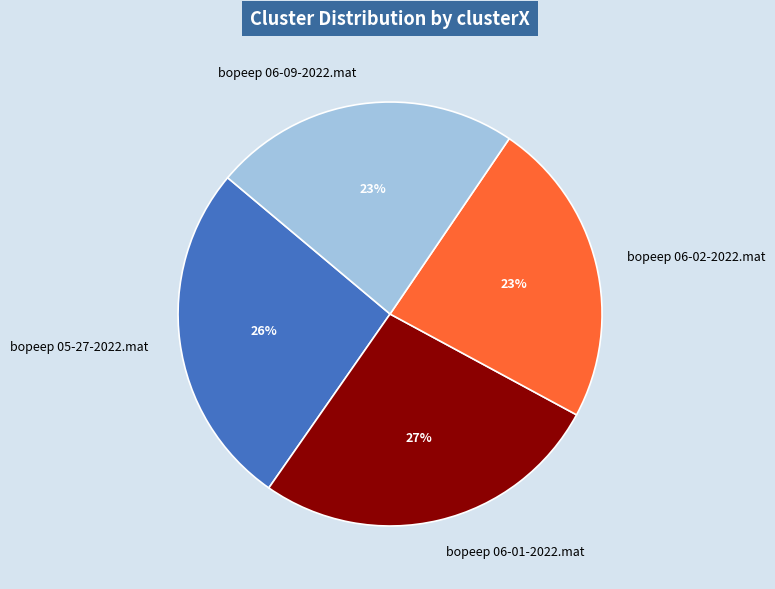

To the nearest percent, what is the average slice percentage?

25%